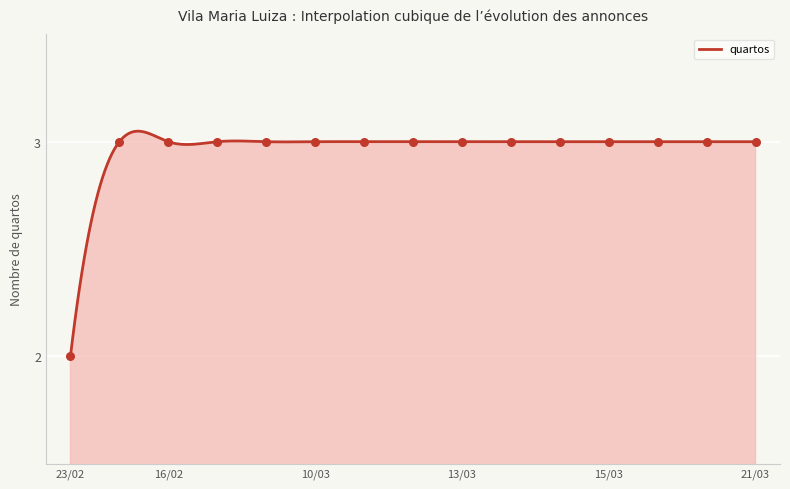

What is the ratio of the value at 10/03/2023 to the value at 14/03/2023?

1.0